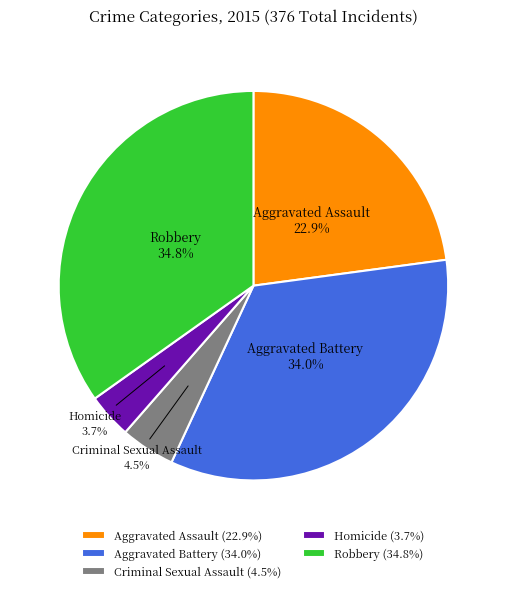

How many segments does this pie chart have?

5